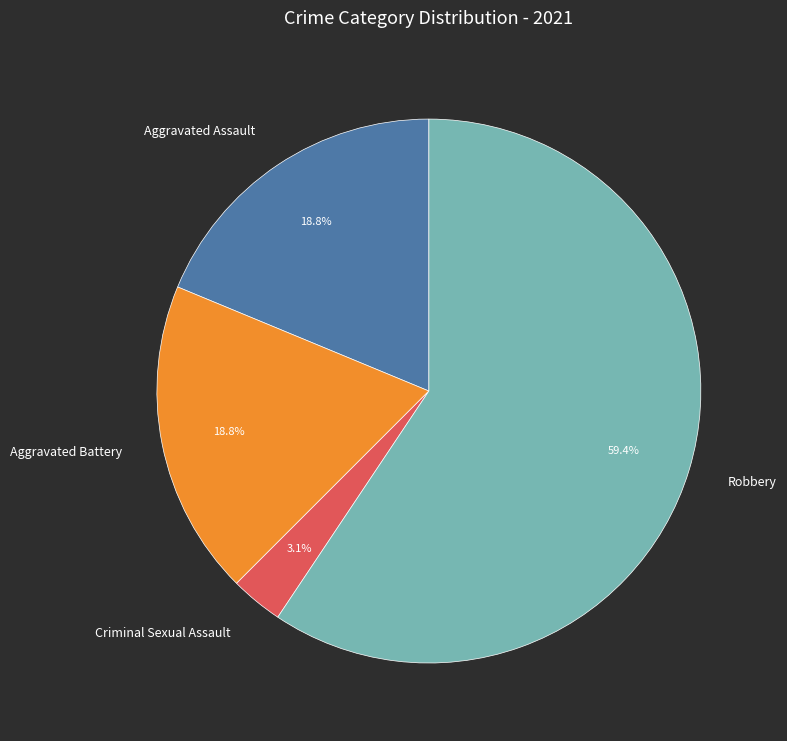

What is the largest slice in the pie chart?

Robbery